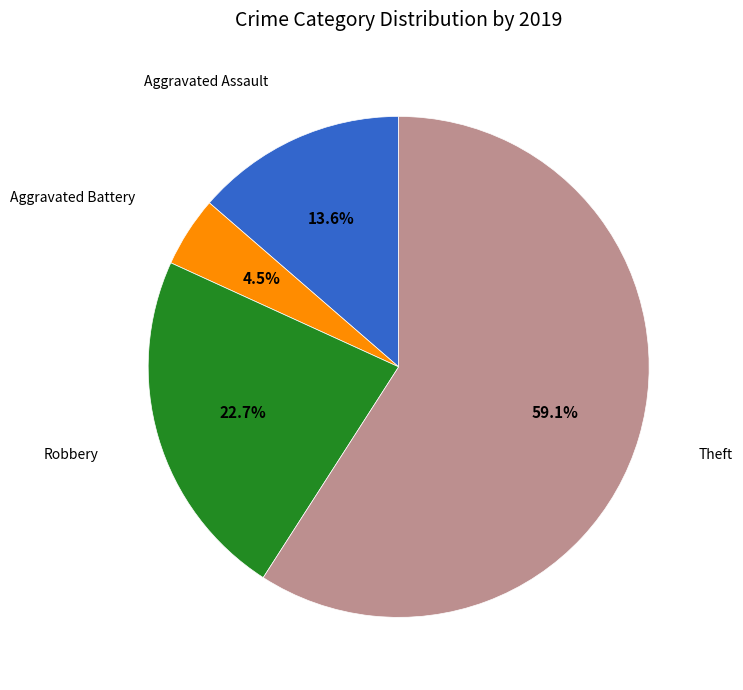

Is there any slice that represents more than half of the pie?

Yes